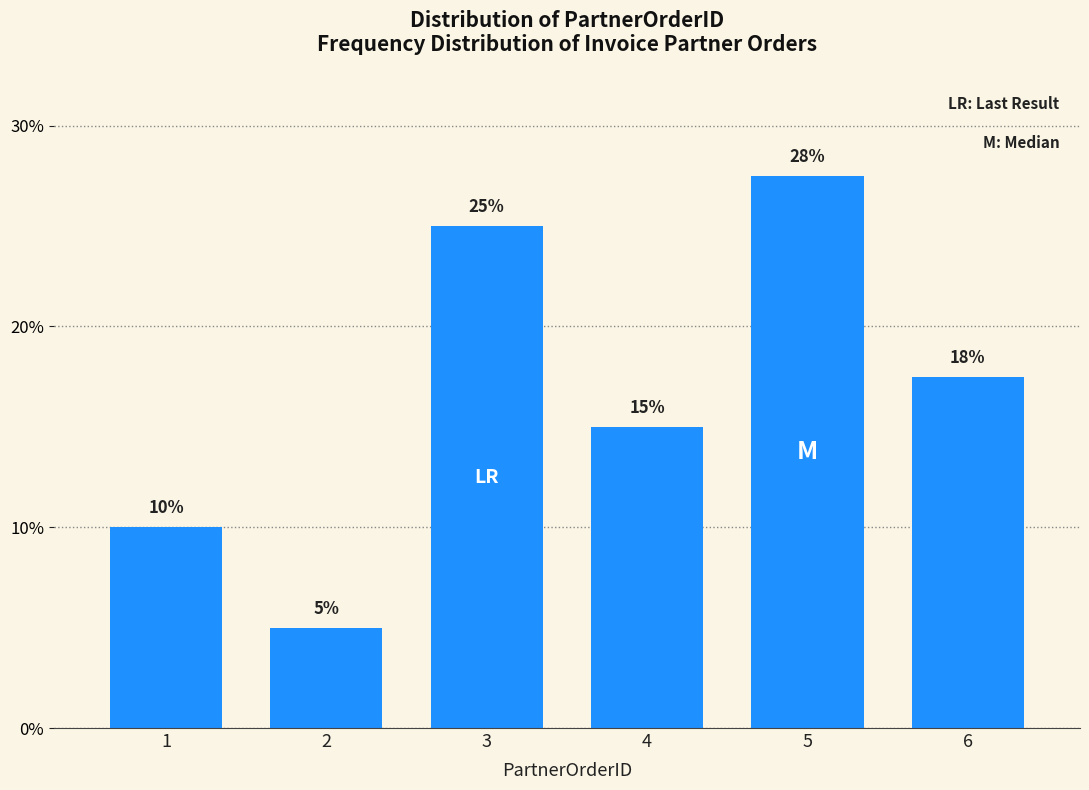

What is the value of the 6th bar from the left?

17.5